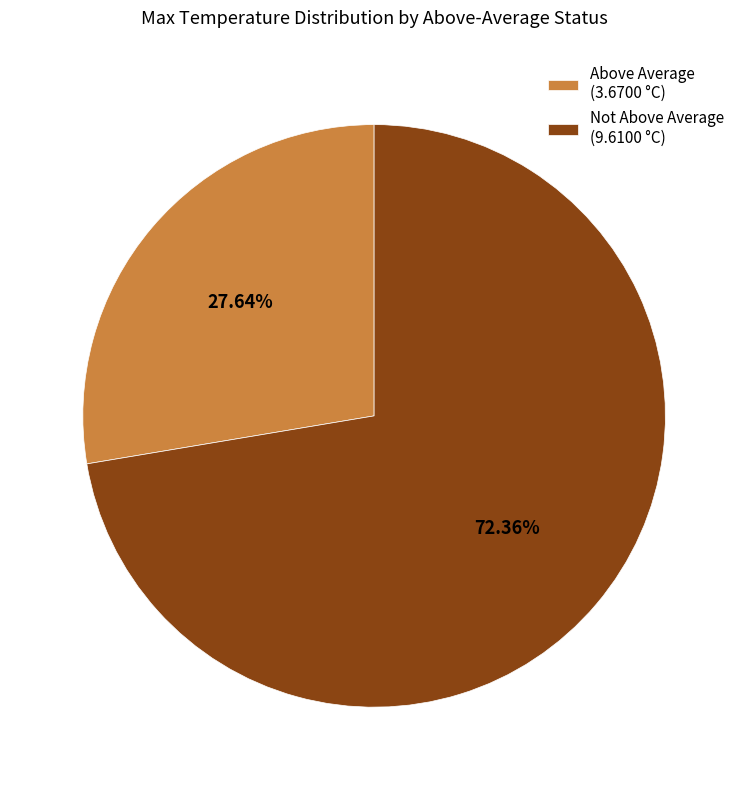

Is the sum of Not Above Average (9.6100 °C) and Above Average (3.6700 °C) greater than half?

Yes